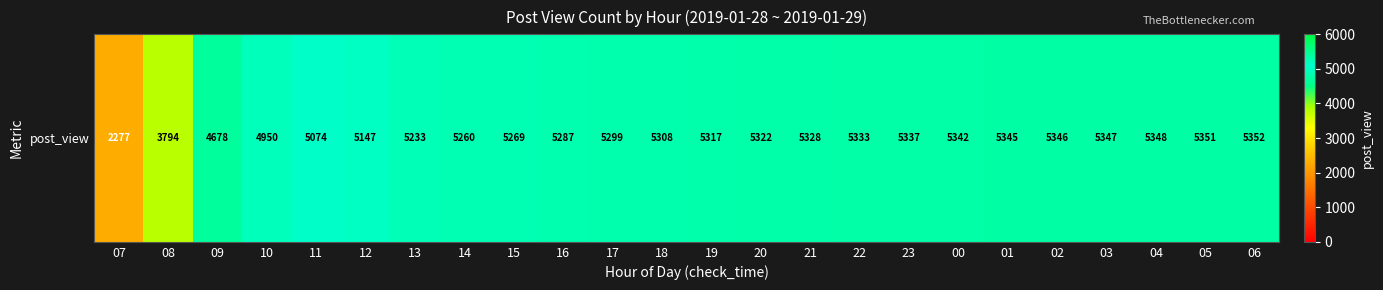

What is the minimum value shown in the chart?

2277